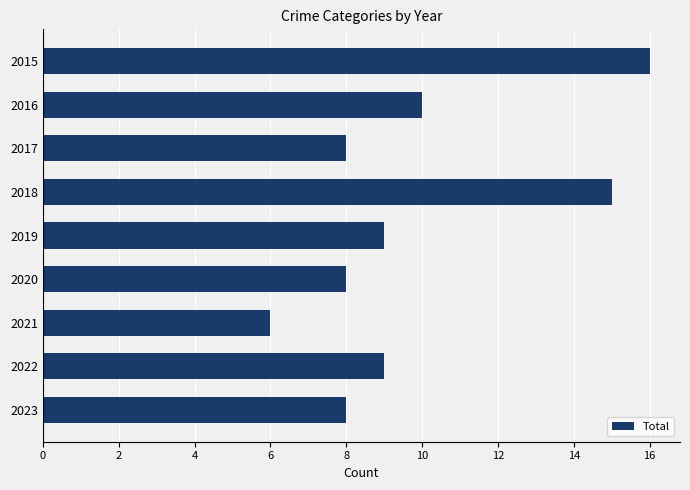

How many categories are shown in the chart?

9